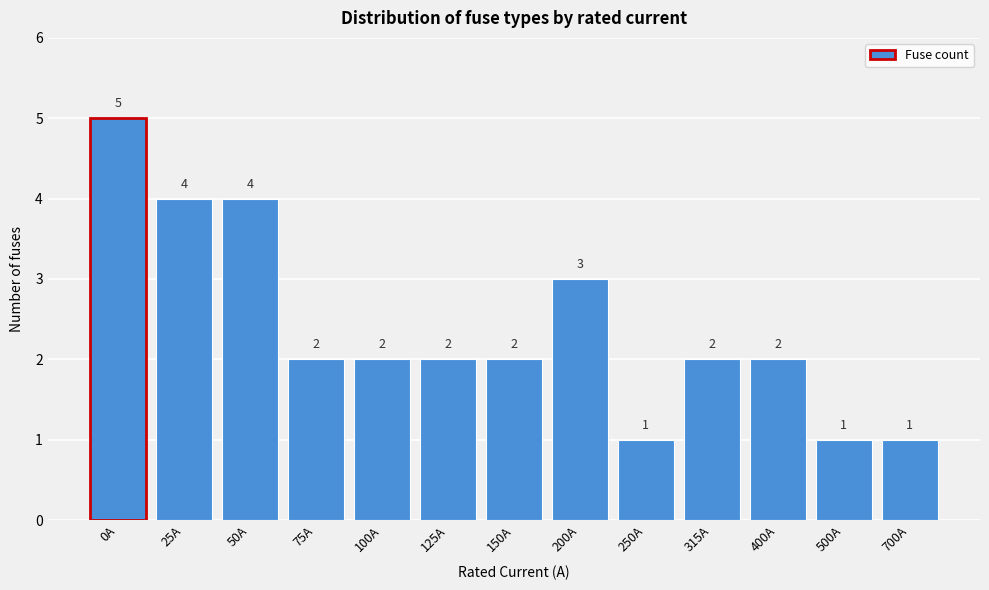

Reading right to left, list all the values displayed in this chart.

700A=1	500A=1	400A=2	315A=2	250A=1	200A=3	150A=2	125A=2	100A=2	75A=2	50A=4	25A=4	0A=5